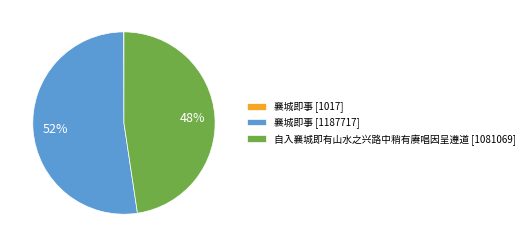

To the nearest percent, what is the difference between the largest and smallest slice percentages?

52%